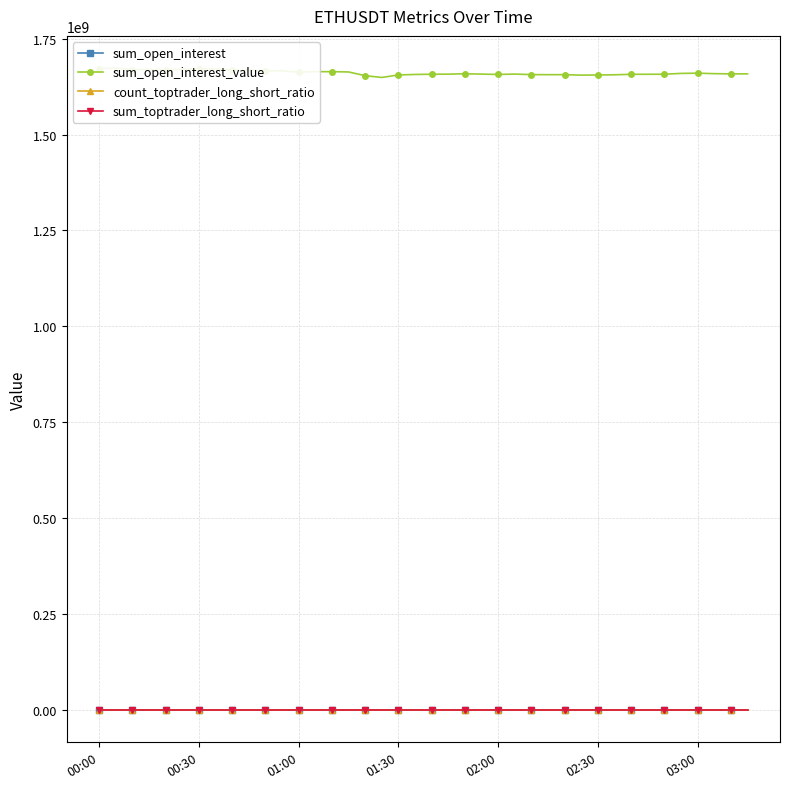

How many values in the sum_open_interest_value series are below 1658329551?

20